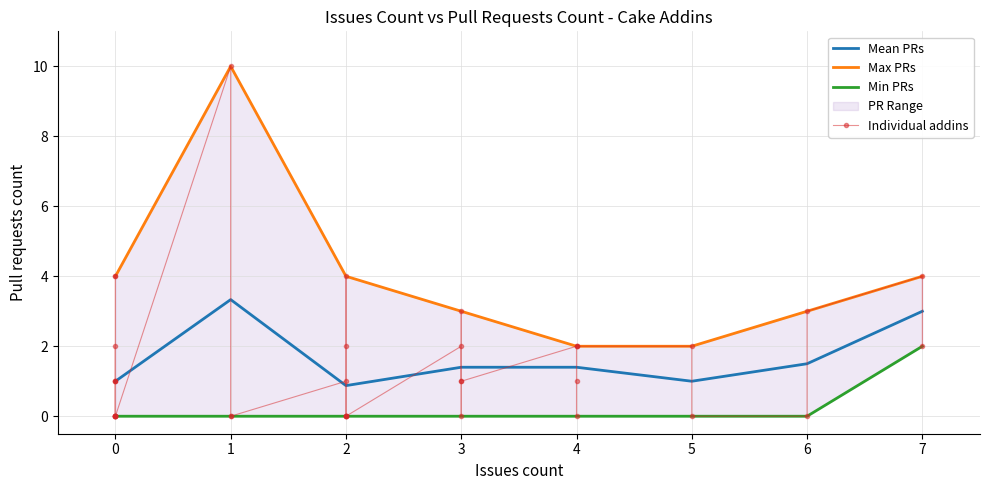

True or false: Issues count has more than 0 points higher than both neighbors.

True